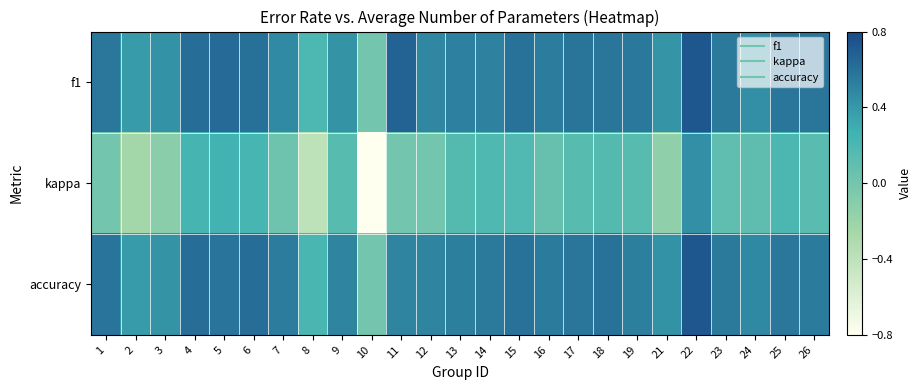

Rank the series by their maximum value, from lowest to highest.

kappa, f1, accuracy